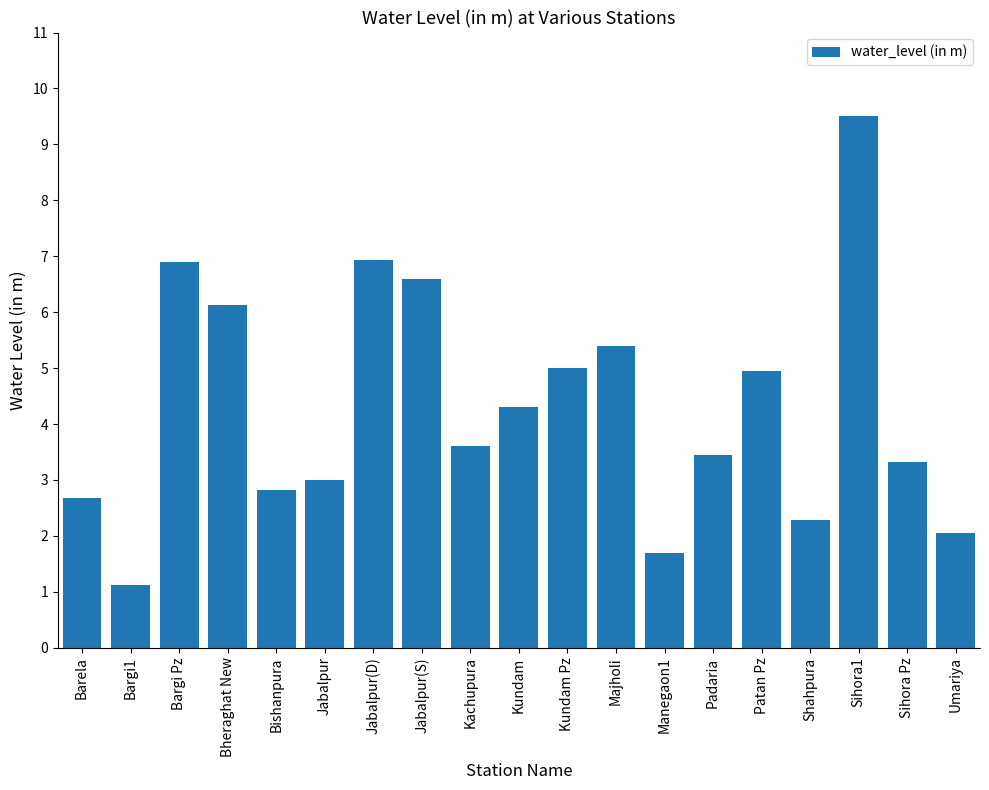

What is the maximum value shown in the chart?

9.5